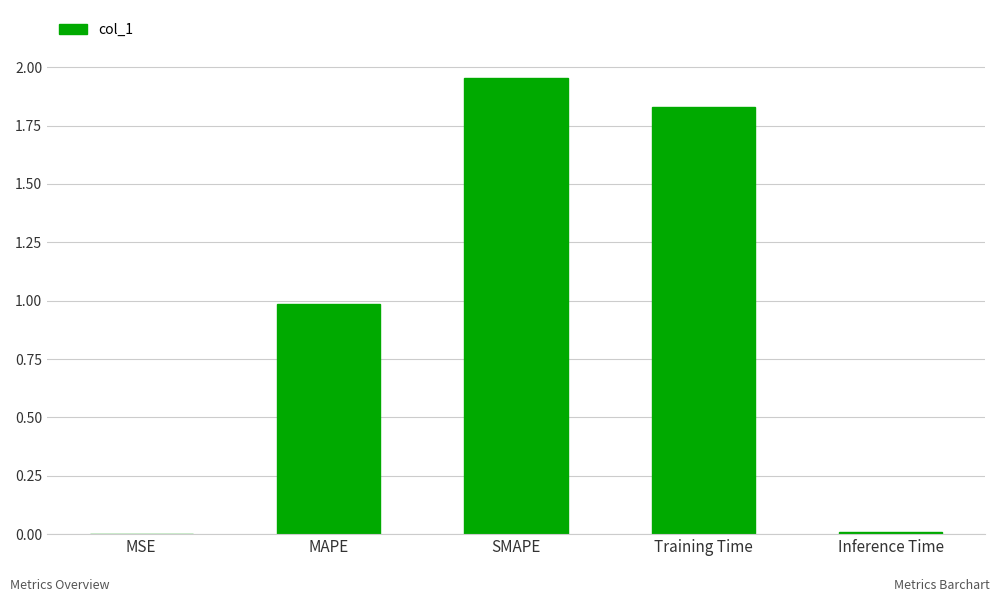

Which has a higher value, Inference Time or SMAPE?

SMAPE